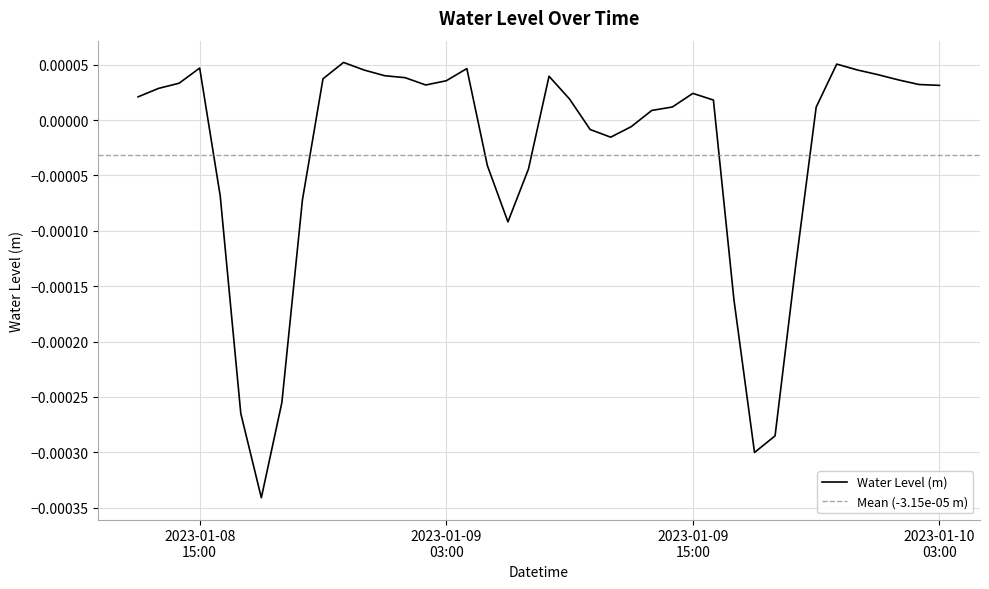

How many values are below zero?

15